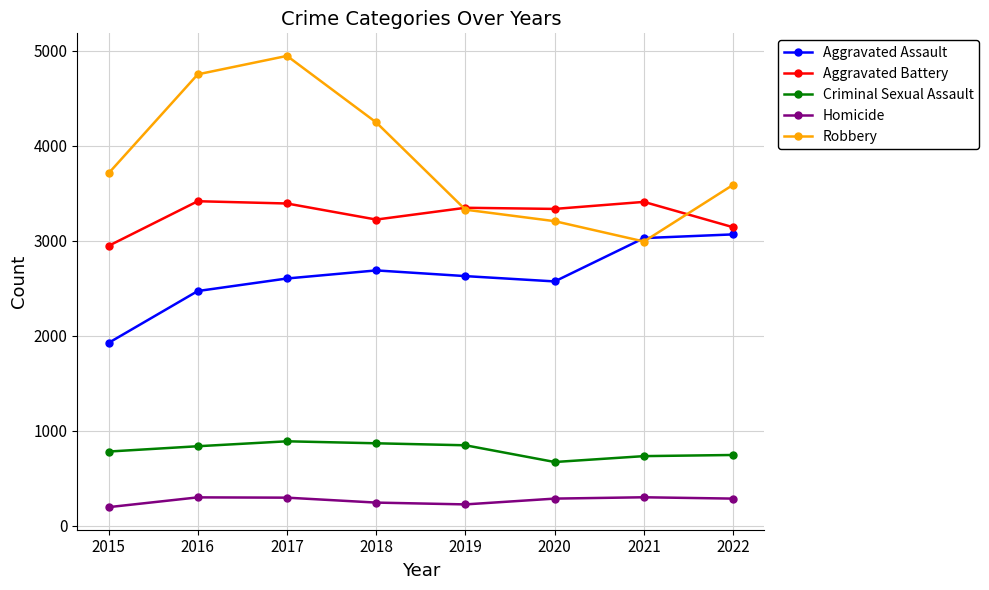

The Homicide series shows 298 at 2017. True or false?

True